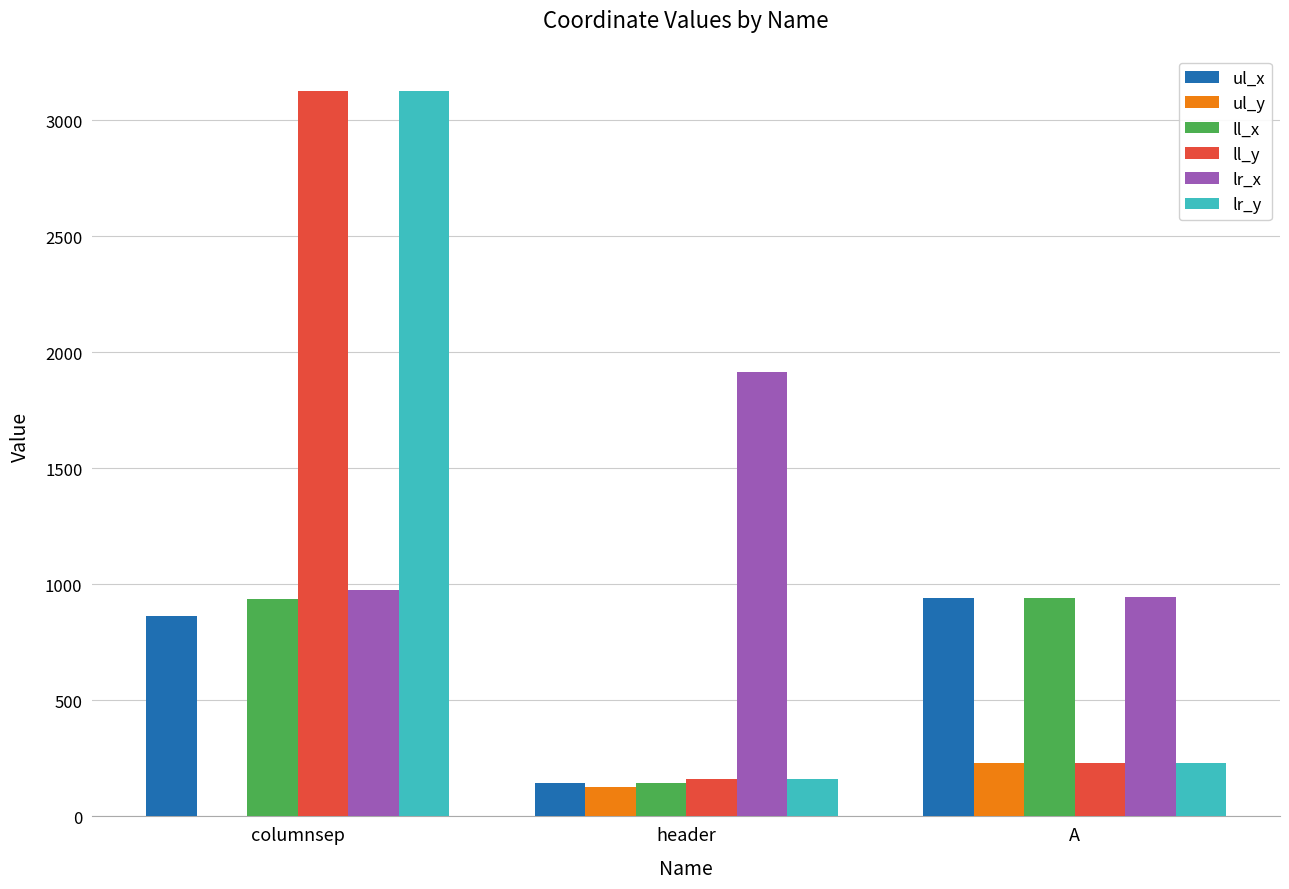

Which category has the highest value across all series?

columnsep